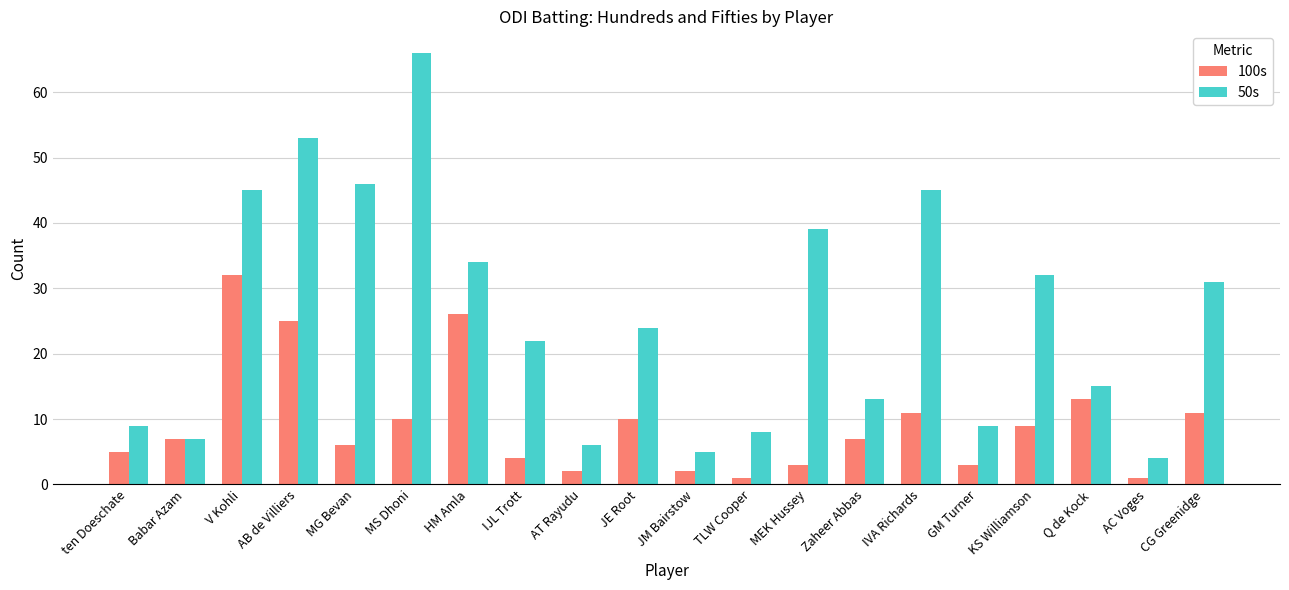

What is the smallest value displayed?

1